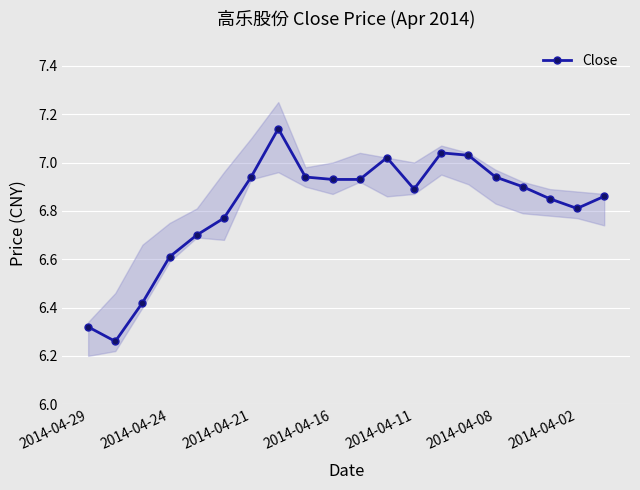

Is it true that Close equals 6.8 at 2014-04-02?

True